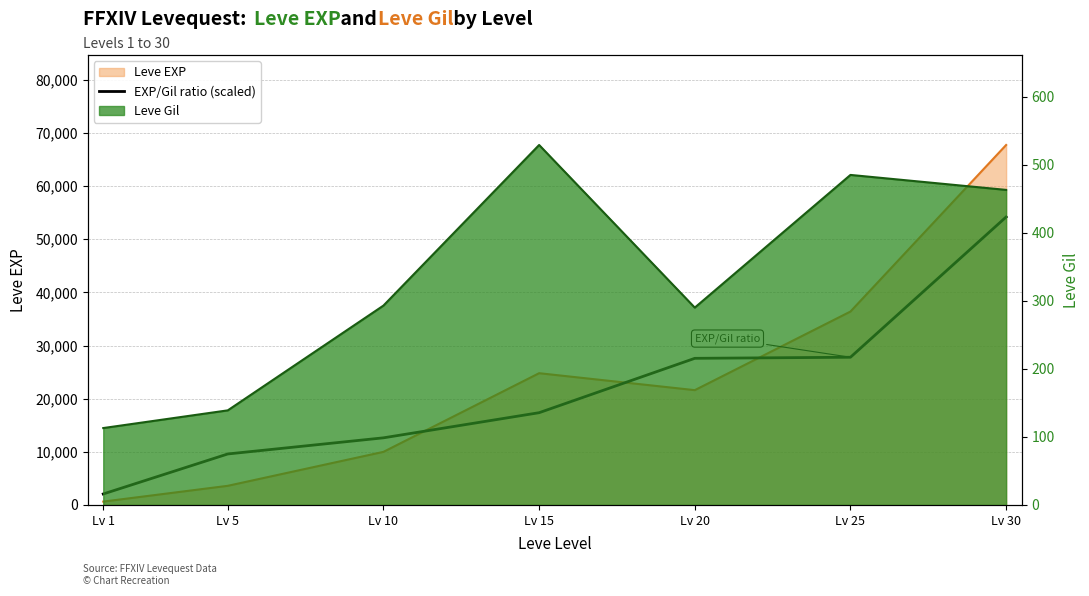

Reading right to left, transcribe all the data shown in this chart.

54184.0	27791.5	27588.4	17357.7	12629.0	9593.1	2065.1